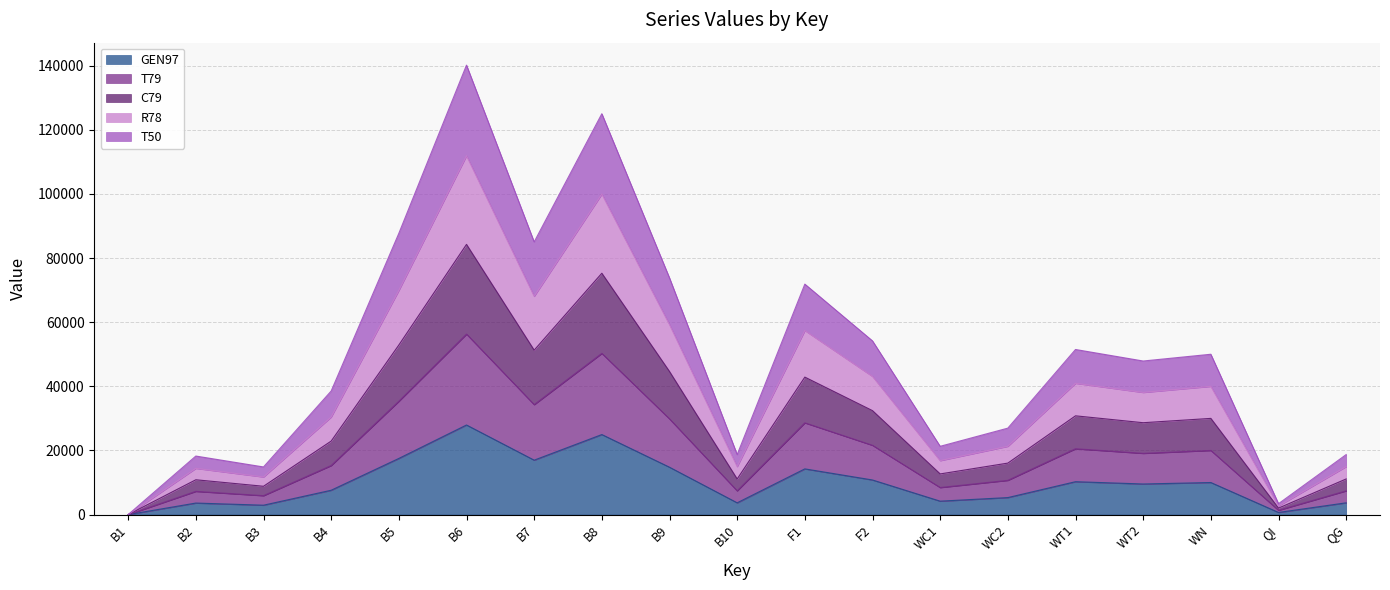

At which label does GEN97 reach its peak?

B6